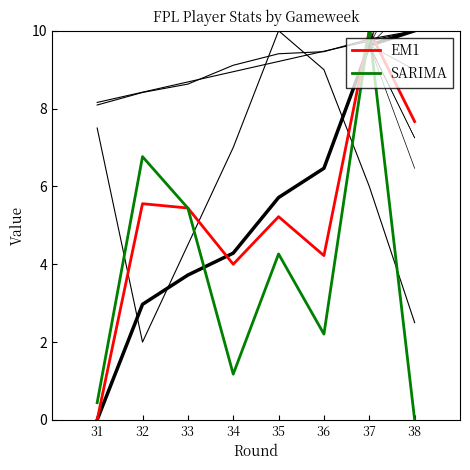

True or false: EM1 and SARIMA intersect in this chart.

True